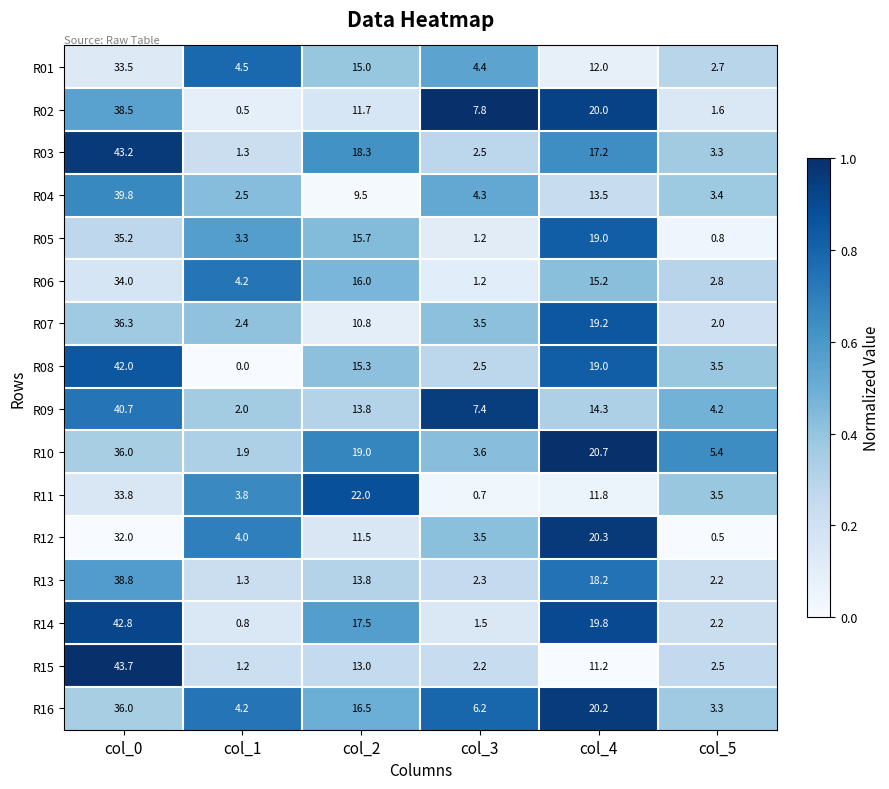

List the labels in order of R10 value, largest first.

col_0, col_4, col_2, col_5, col_3, col_1